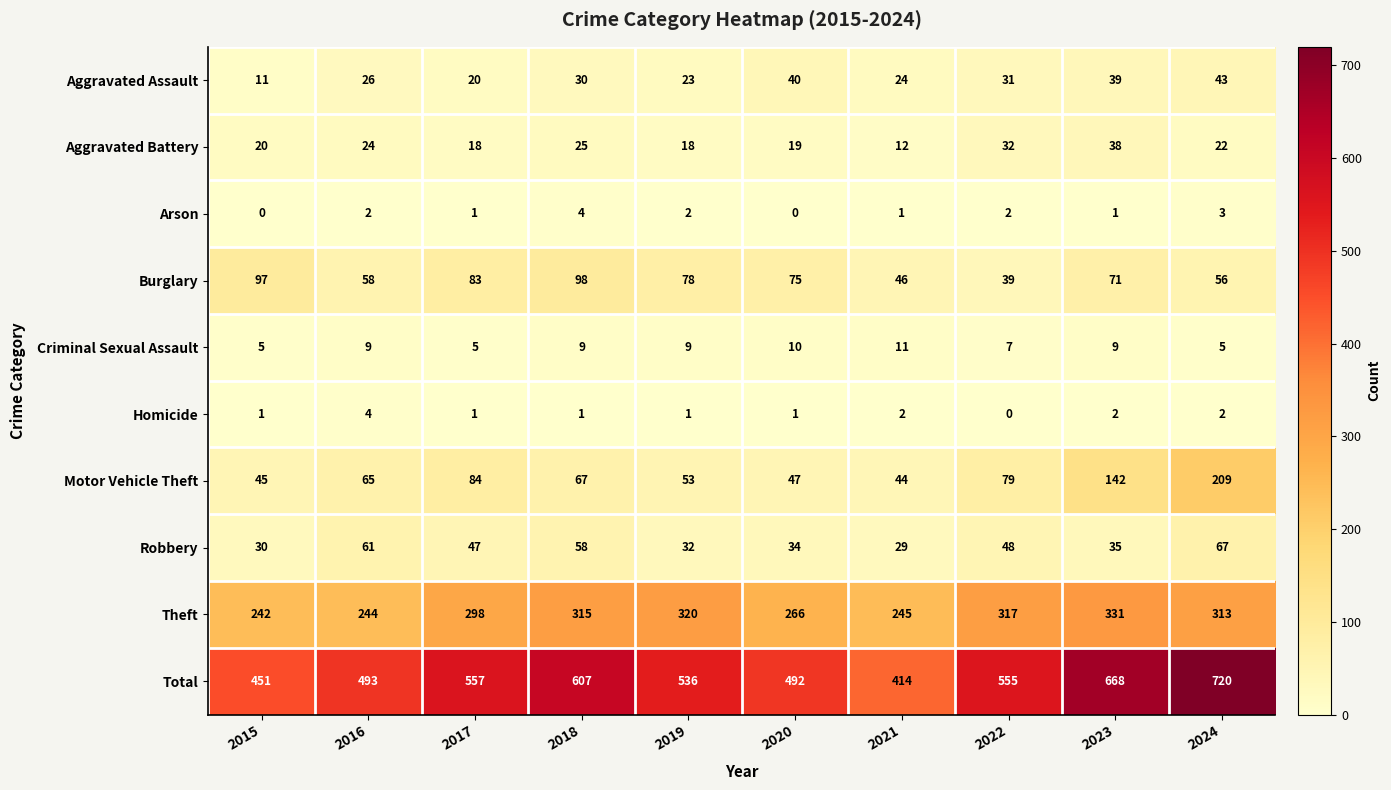

Read the Aggravated Battery value at 2021.

12